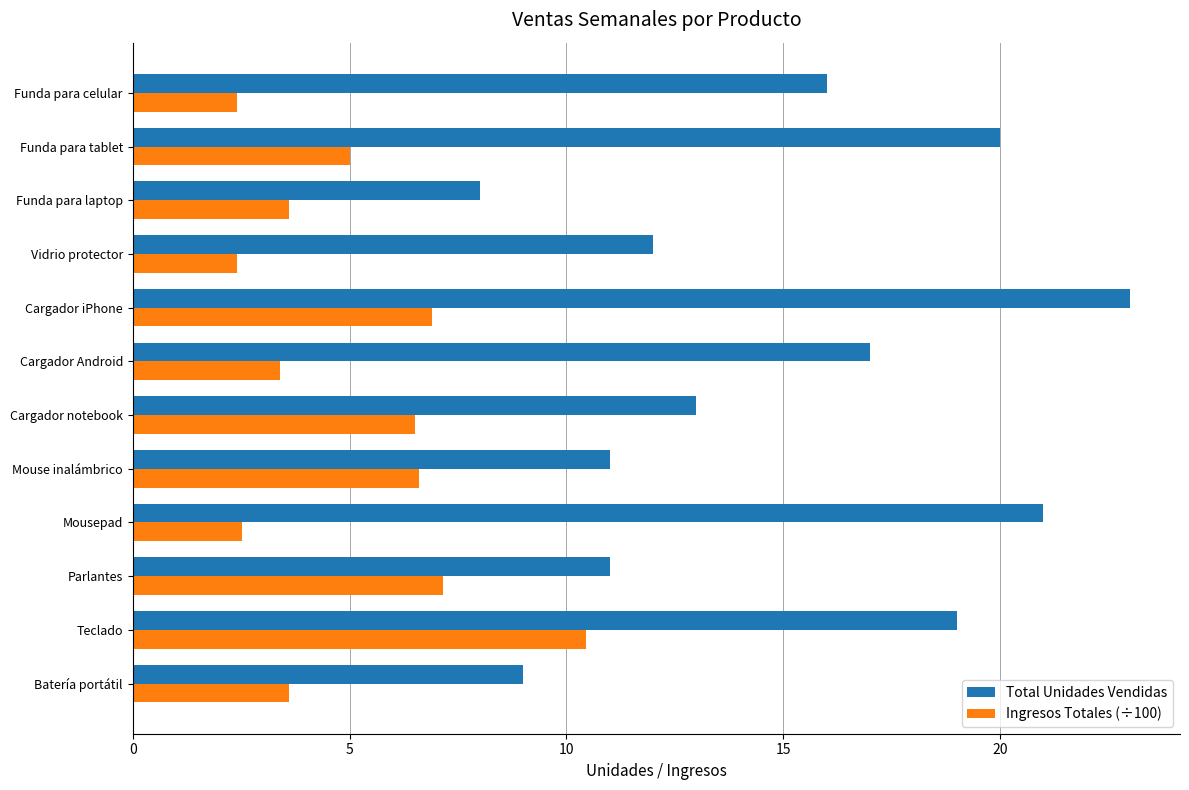

What is the smallest value displayed?

2.4